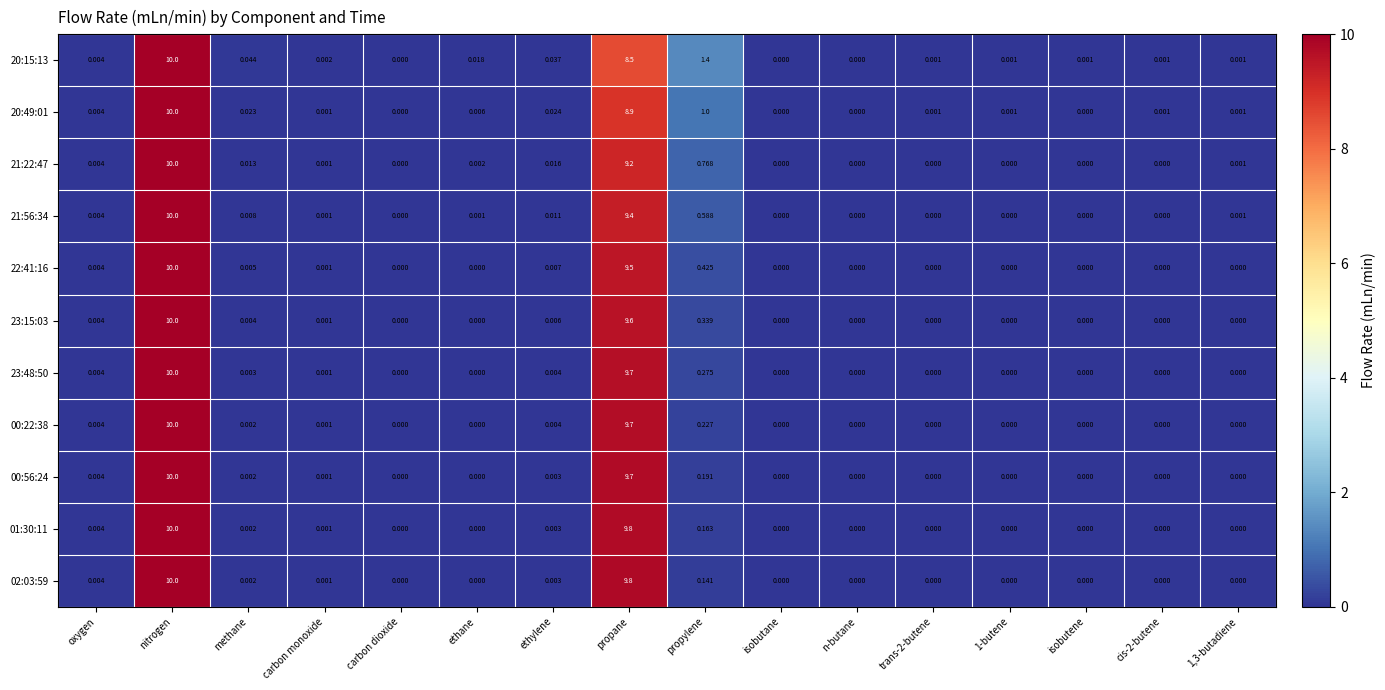

At which label is 22:41:16 closest to 5?

propane